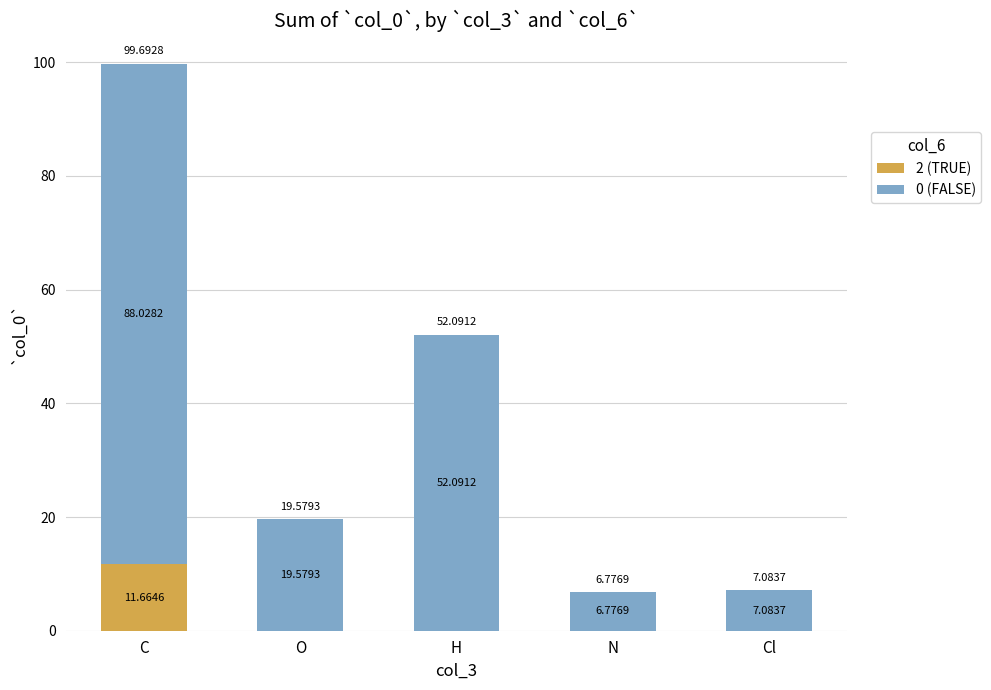

At which category is the sum across all series the highest?

C